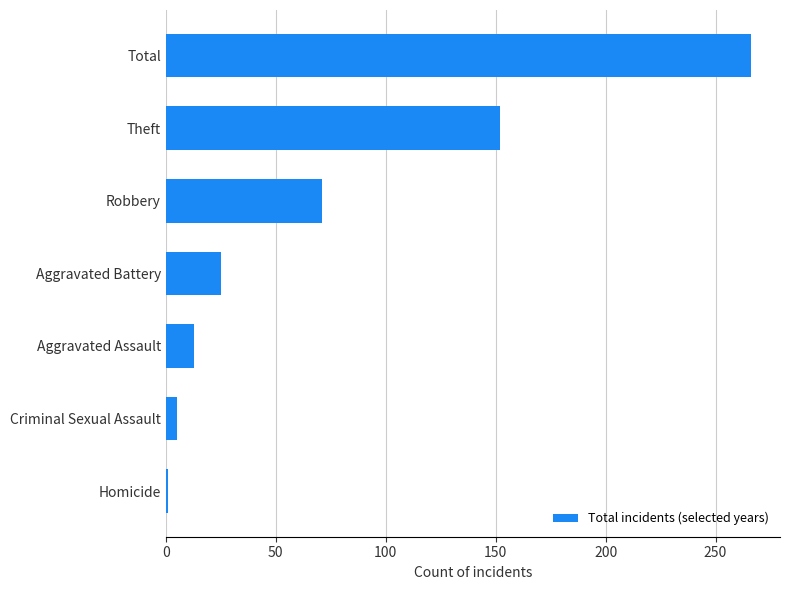

What is the average value?

76